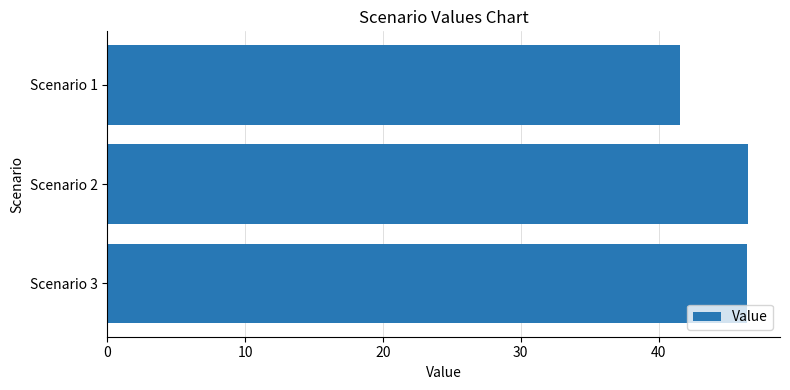

How many data points are above 46?

2